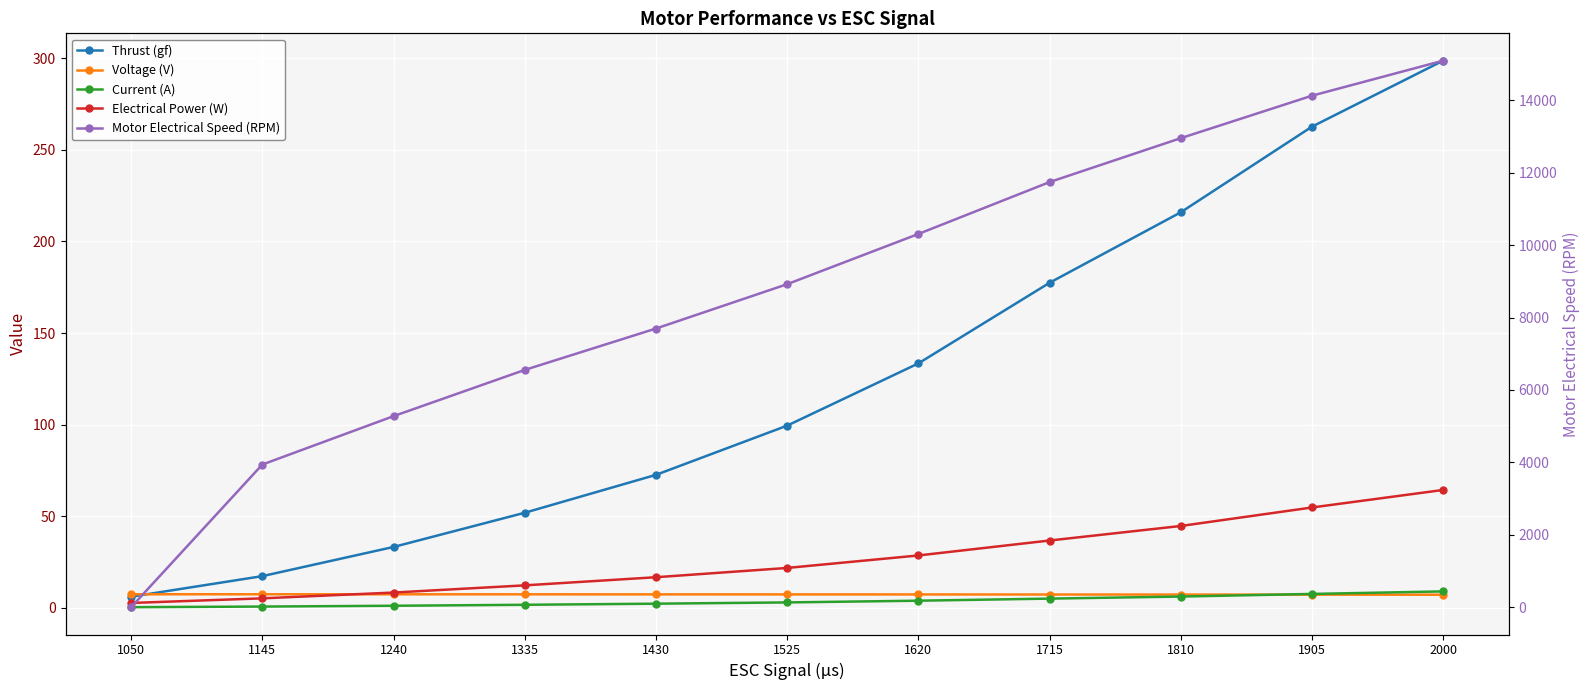

What is the difference between the maximum and second lowest values in the Thrust (gf) series?

281.3